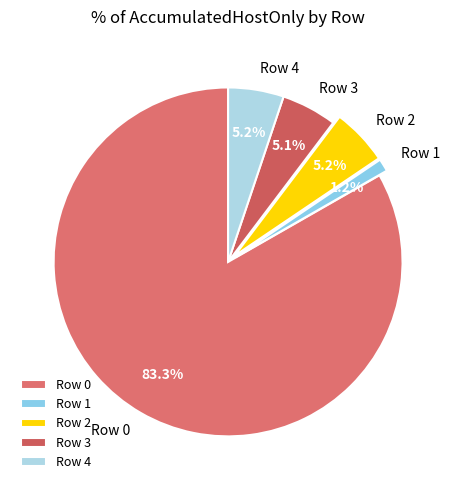

To the nearest percent, what is the average slice percentage?

20%